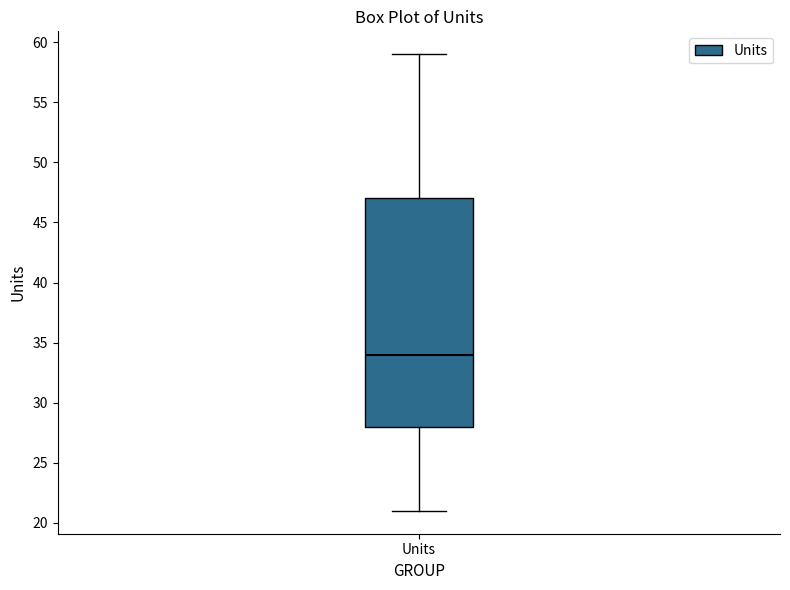

Read this box plot against the y-axis: the position of the median line, the range covered by the box, and the ends of both whiskers. The values are not printed on the chart, so give them approximately, as read against the axis.

median 34, box 28 to 47, whiskers 21 to 59